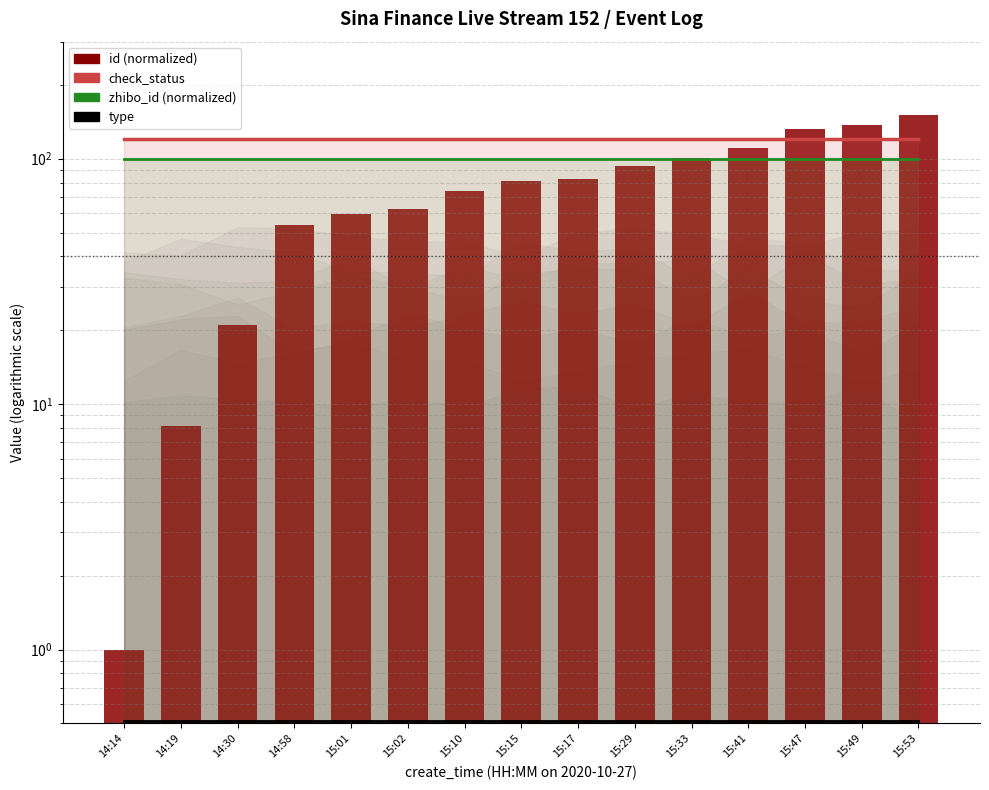

Where is zhibo_id nearest to the value 100?

14:14